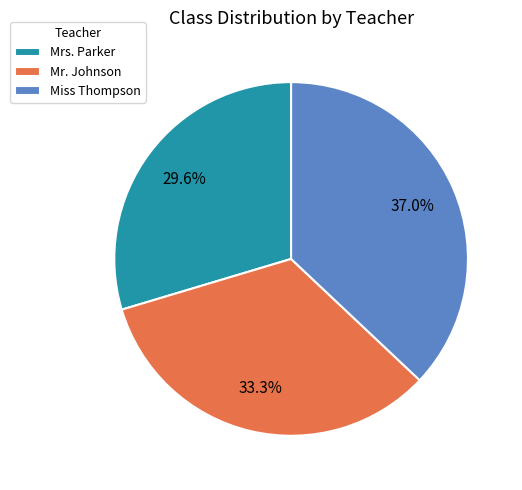

To the nearest percent, what is the average slice percentage?

33%